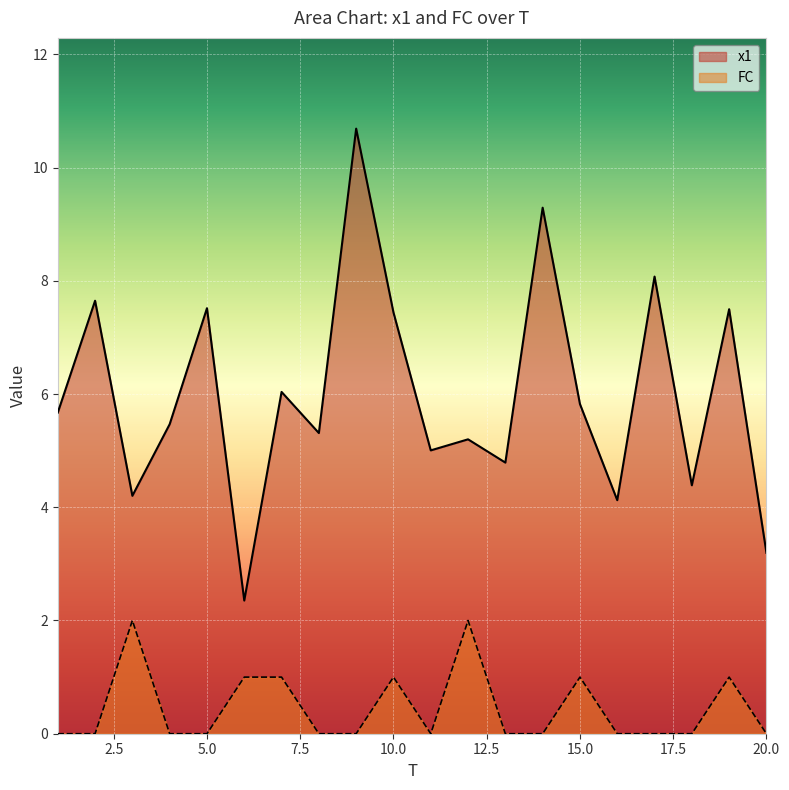

Which series changed the most between 3 and 19?

x1